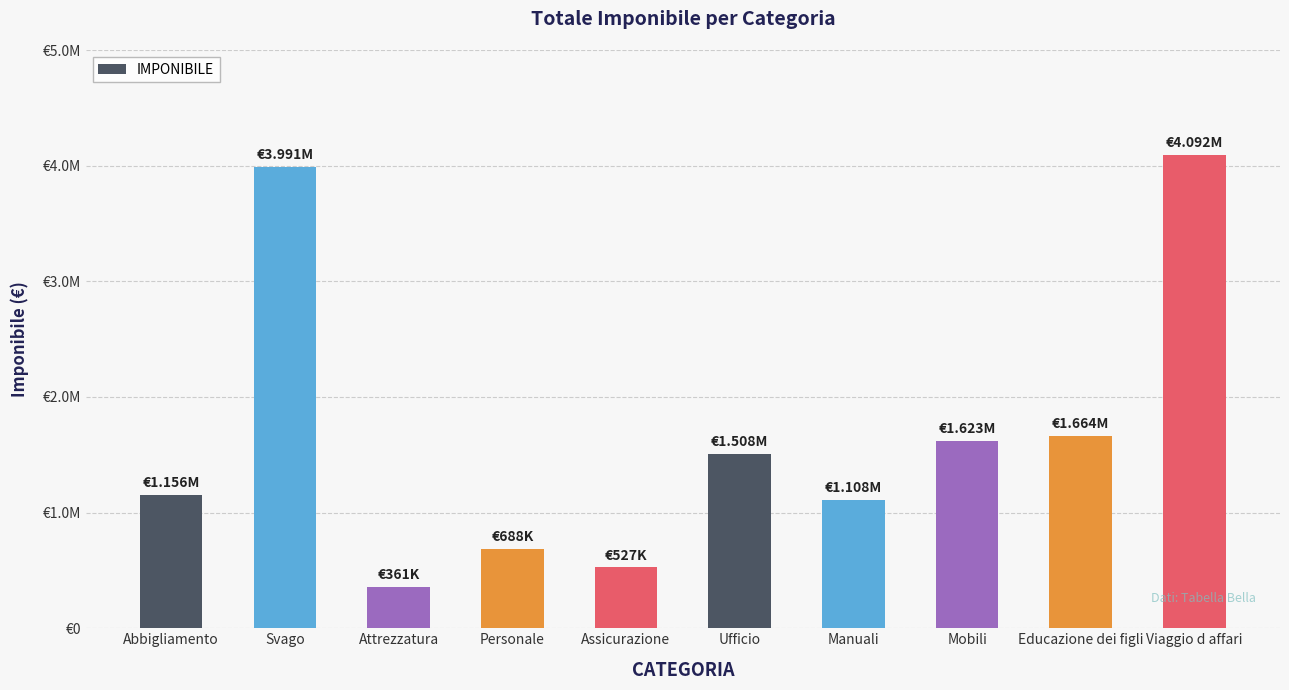

Reading right to left, what are all the values shown in this chart?

4092000	1664000	1623000	1108000	1508000	527000	688000	361000	3991000	1156000